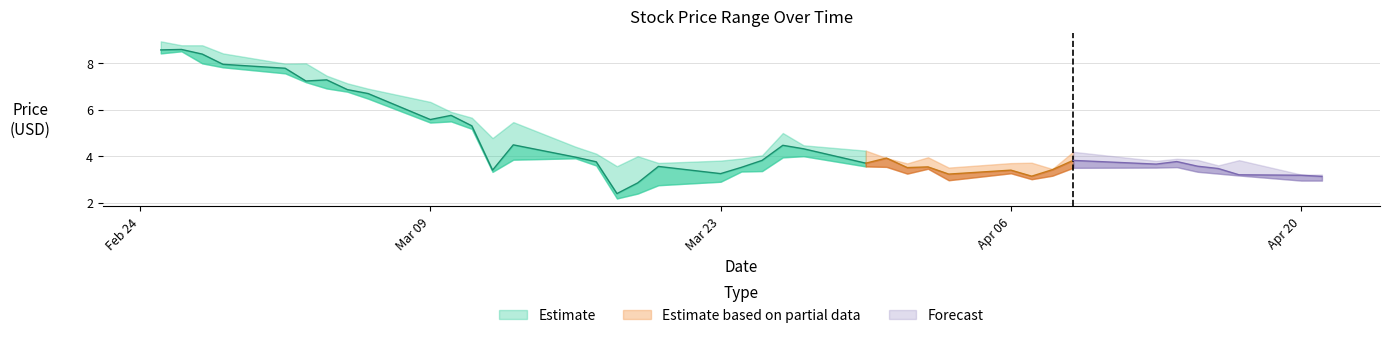

At which label does High first exceed 4?

2020-02-25